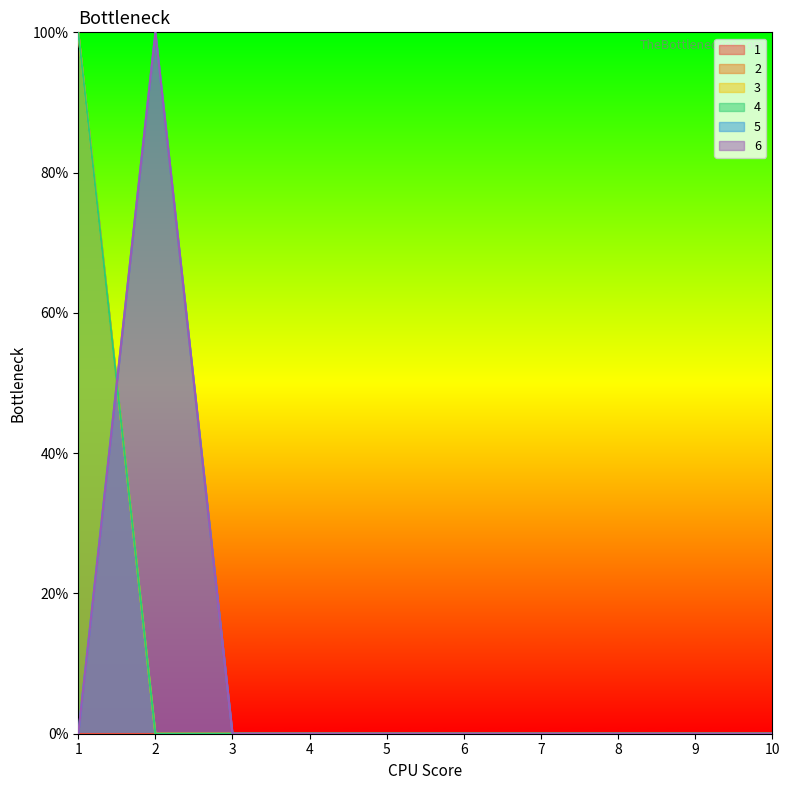

Between 4 and 8, which is larger?

4